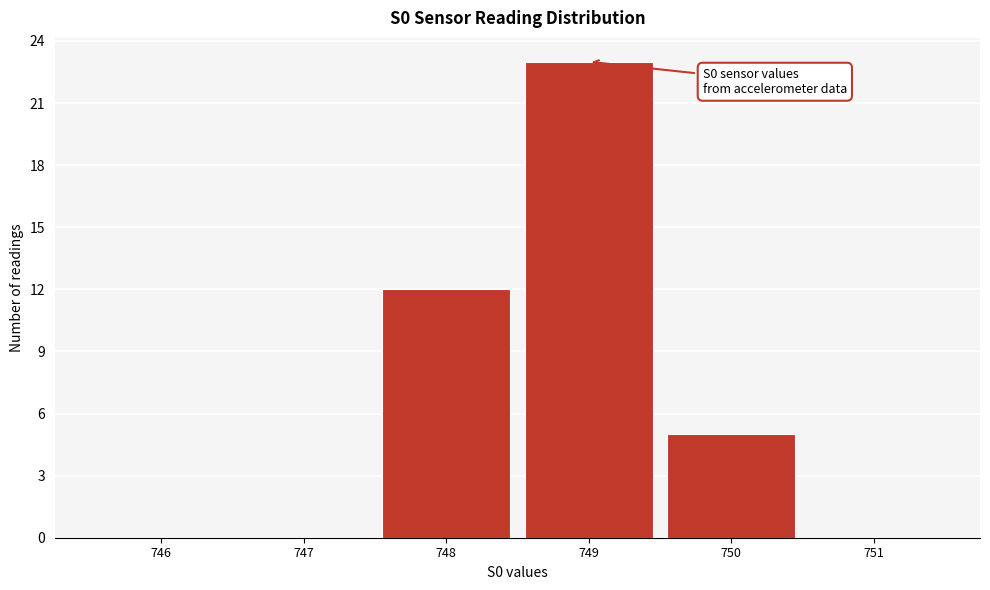

Over which range of the x-axis is the bar tallest?

748.5 to 749.5